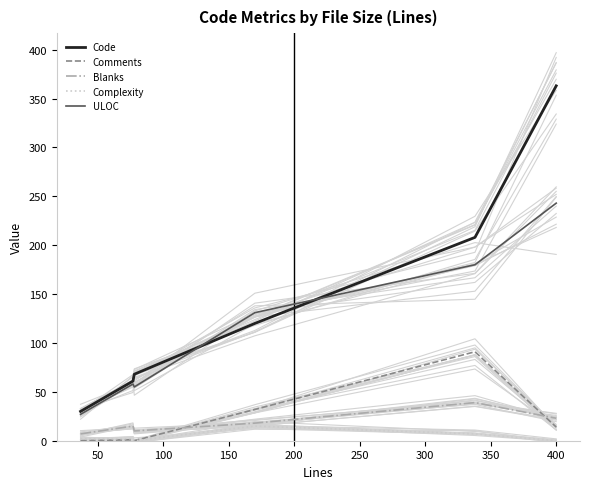

What is the average value of the ULOC series?

116